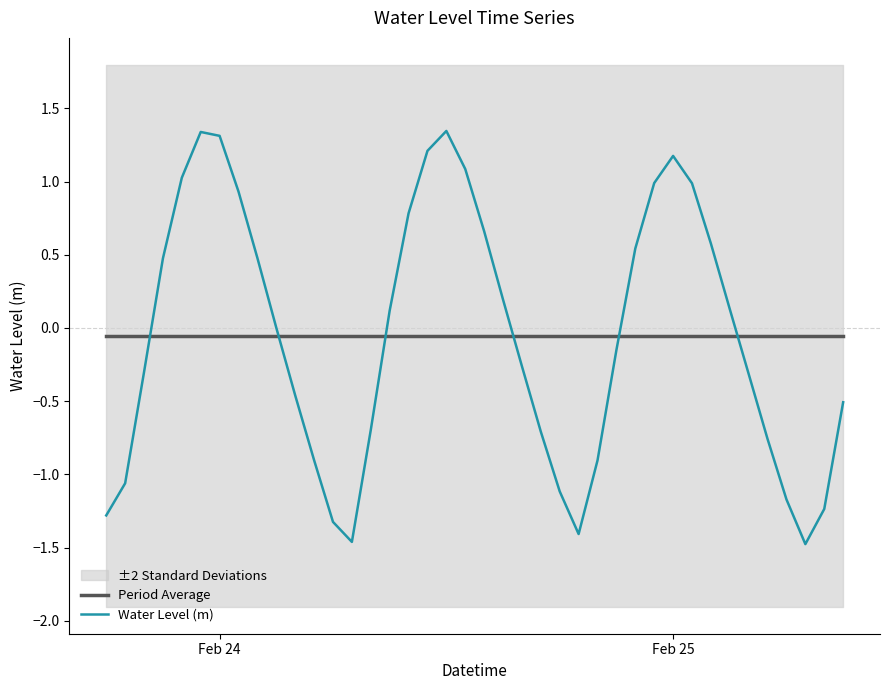

True or false: Water Level (m) and Period Average intersect in this chart.

True